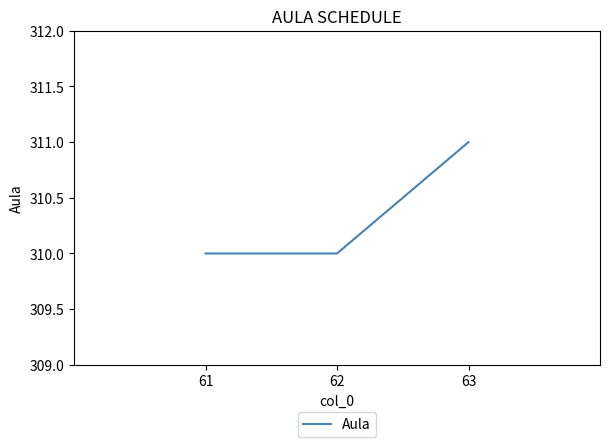

What is the maximum value shown in the chart?

311